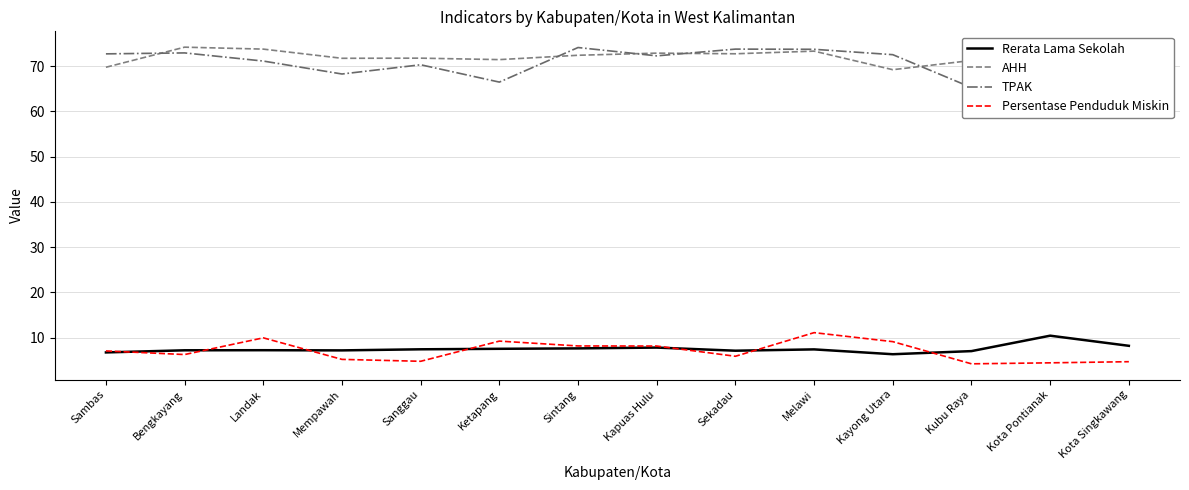

Where does the AHH series first go above 72?

Bengkayang